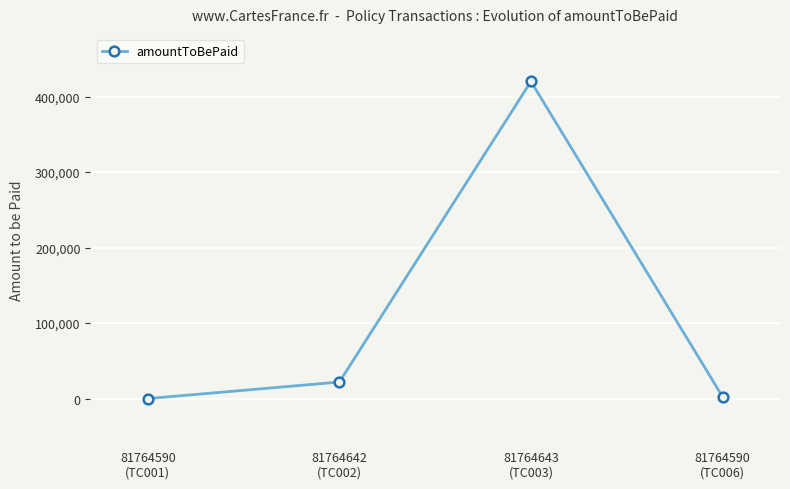

What is the difference between the maximum and minimum values?

419900